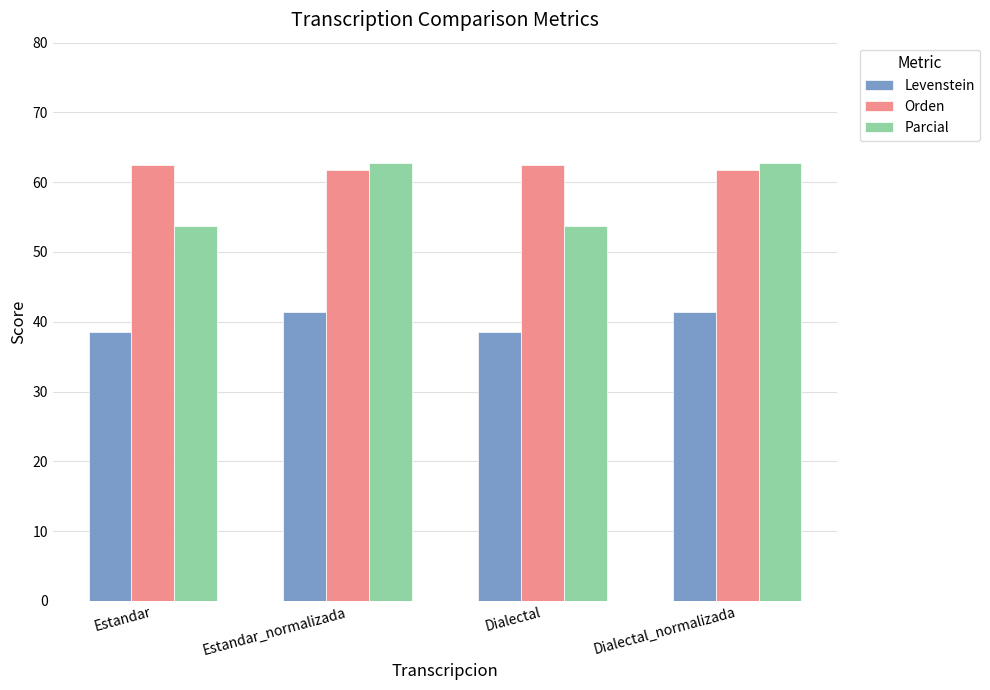

The value of Parcial at Estandar is 27.5. True or false?

False